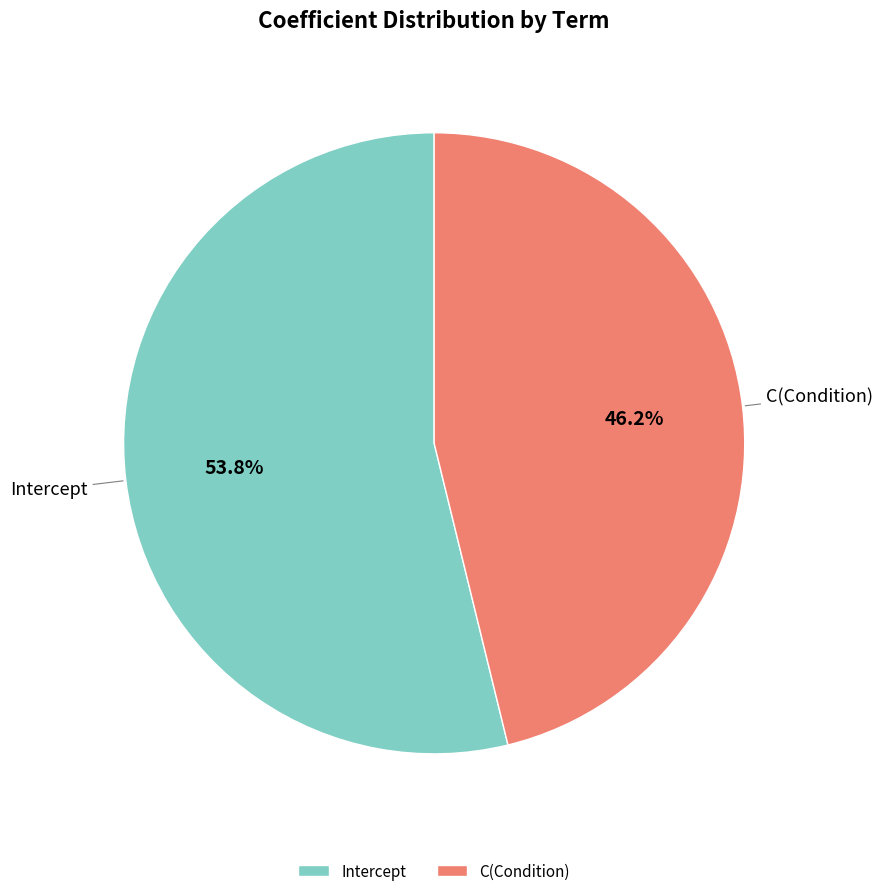

The C(Condition) slice represents 46% of the pie. True or false?

True